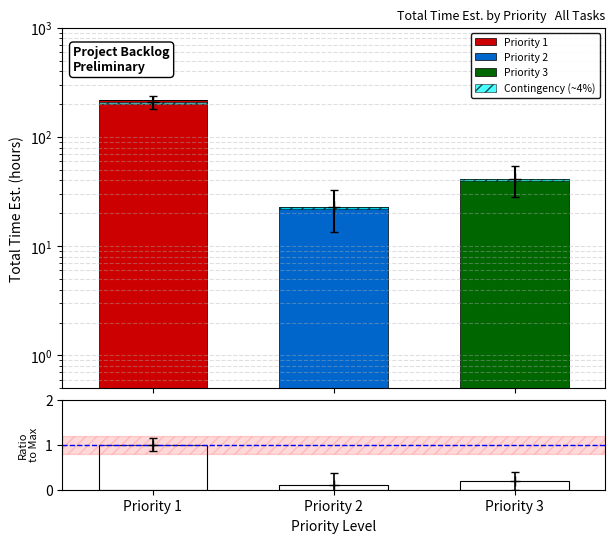

Is it true that Contingency (~4%) equals 0.6 at Priority 2?

False